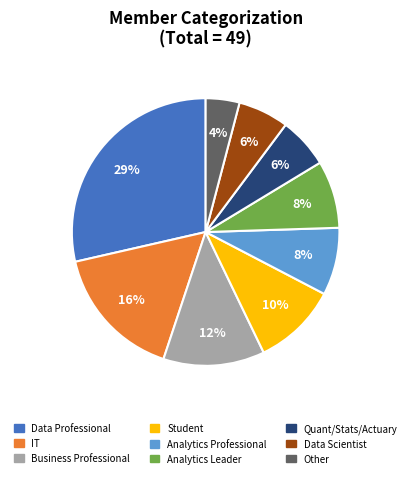

Does Student represent more than half of the total?

No